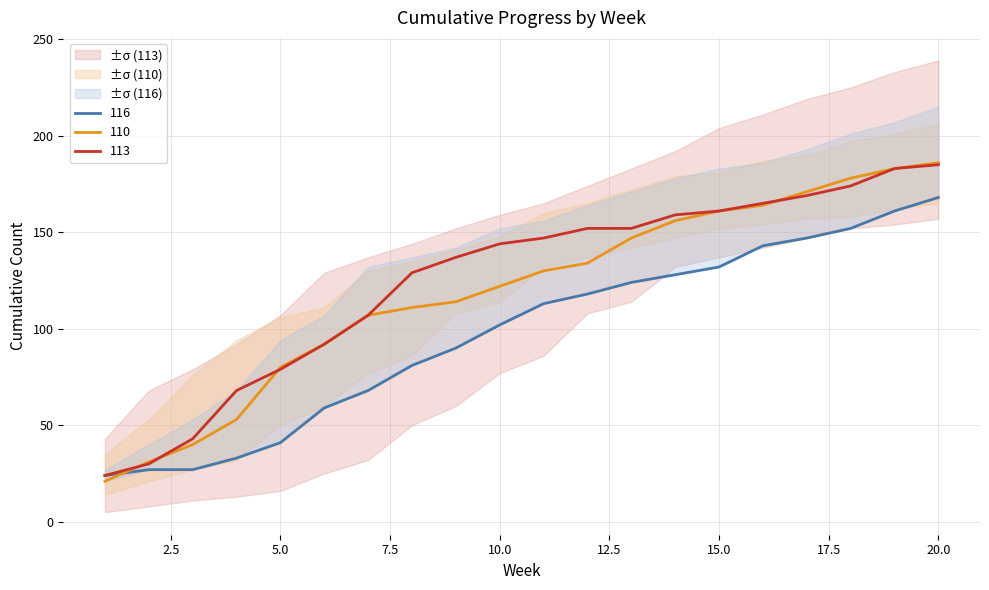

At how many categories does at least one series exceed 97?

14